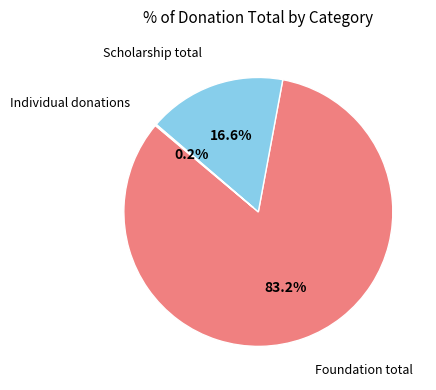

Does any single category account for the majority?

Yes